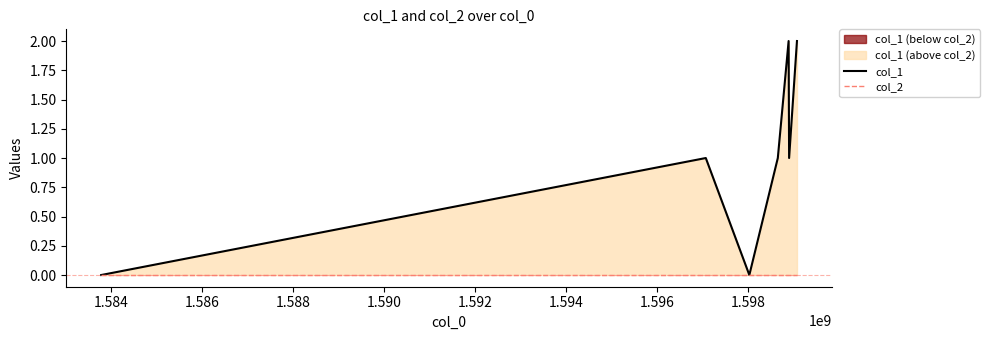

What is the greatest value displayed?

2